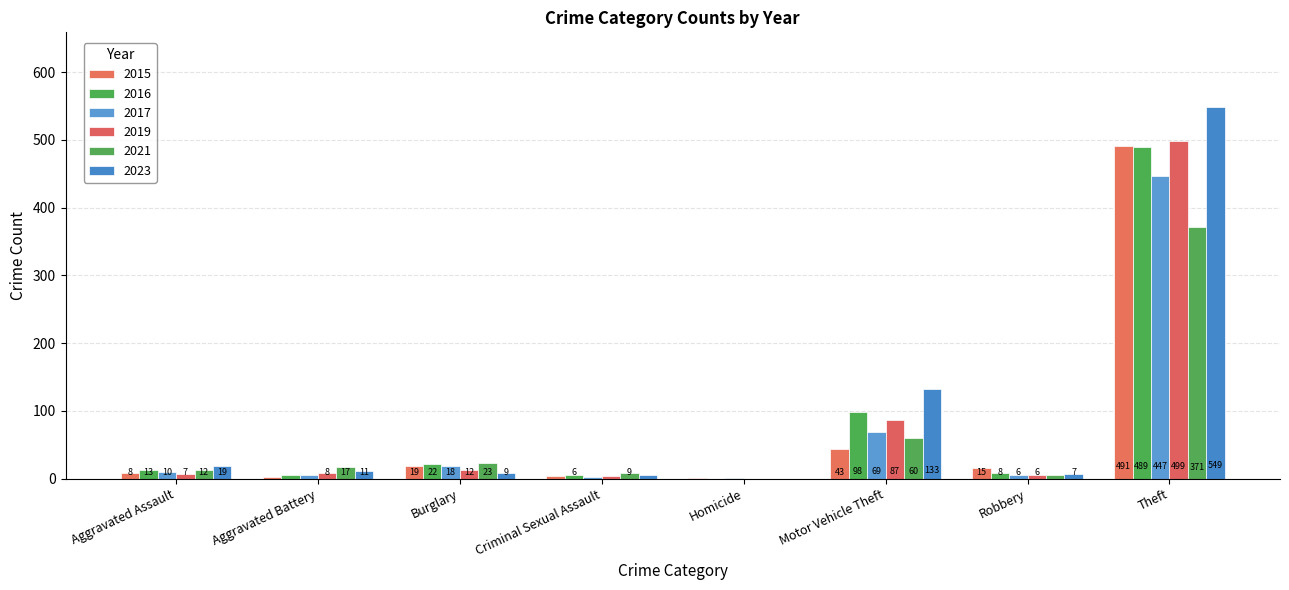

What are all the series names shown in the legend?

2015, 2016, 2017, 2019, 2021, 2023